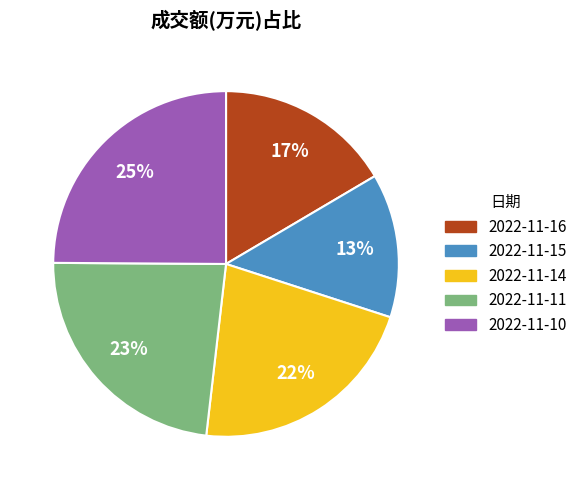

What is the ratio of the value at 2022-11-11 to the value at 2022-11-16?

1.4